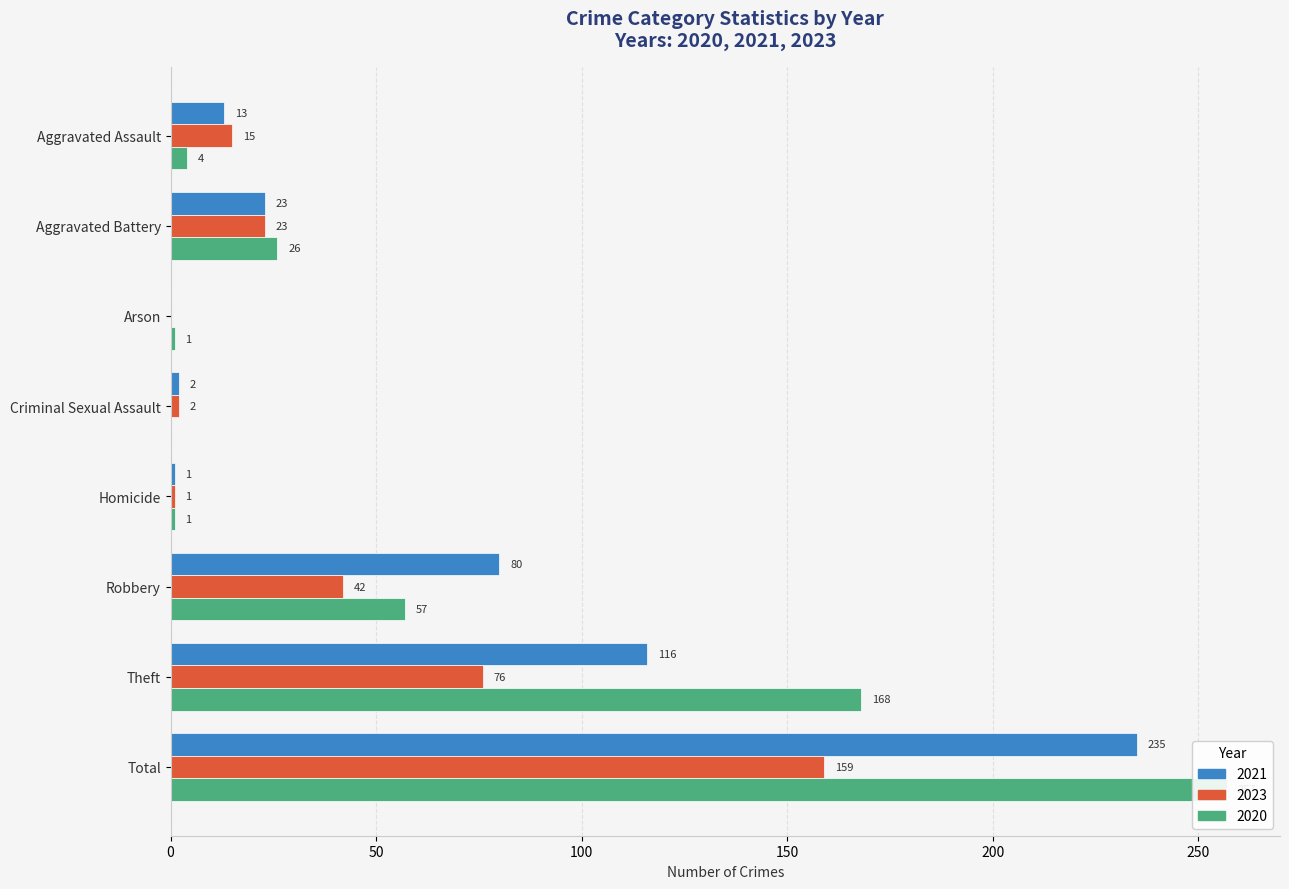

Rank the categories by 2020 value from highest to lowest.

Total, Theft, Robbery, Aggravated Battery, Aggravated Assault, Arson, Homicide, Criminal Sexual Assault